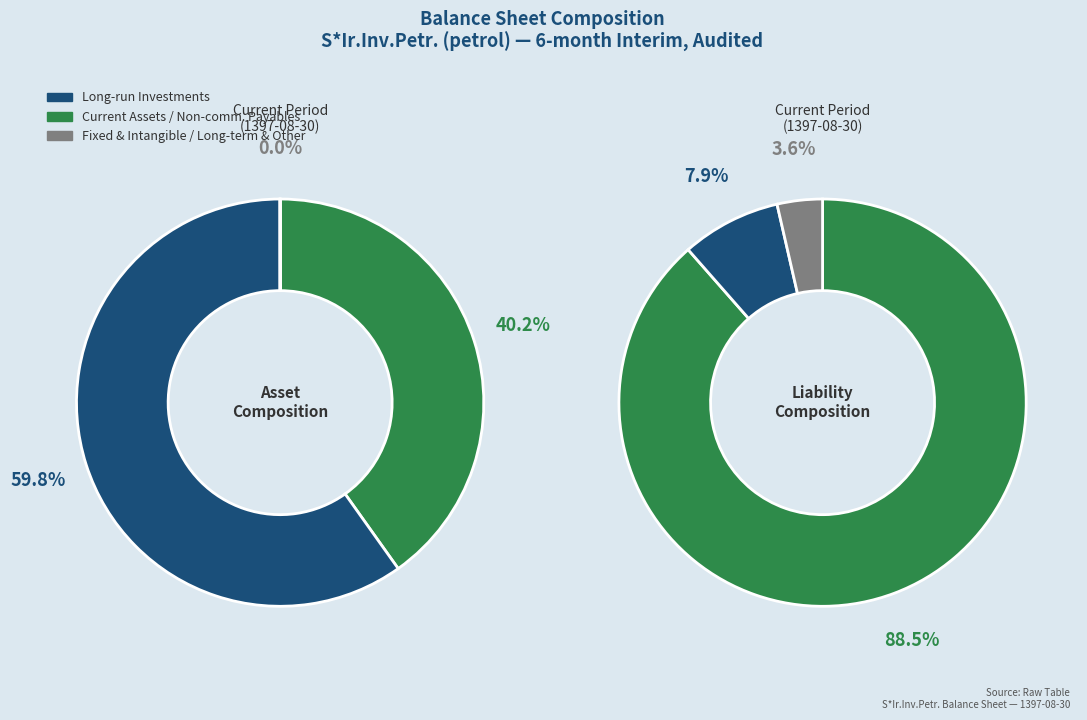

What is the smallest slice in the pie chart?

intangible_assets